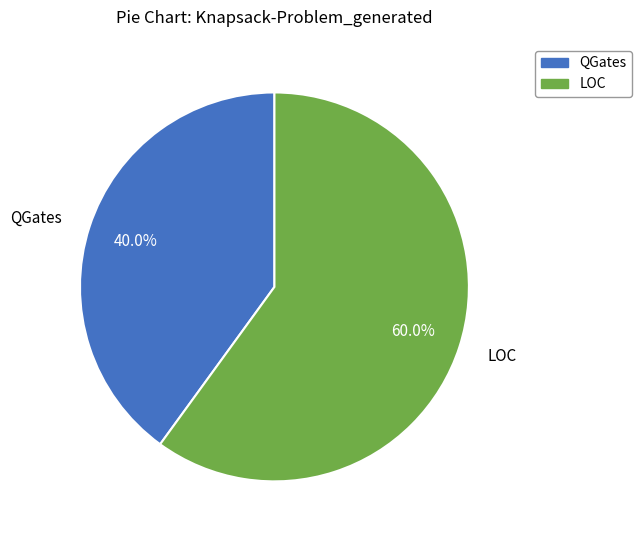

Which category has the smallest portion of the pie?

QGates